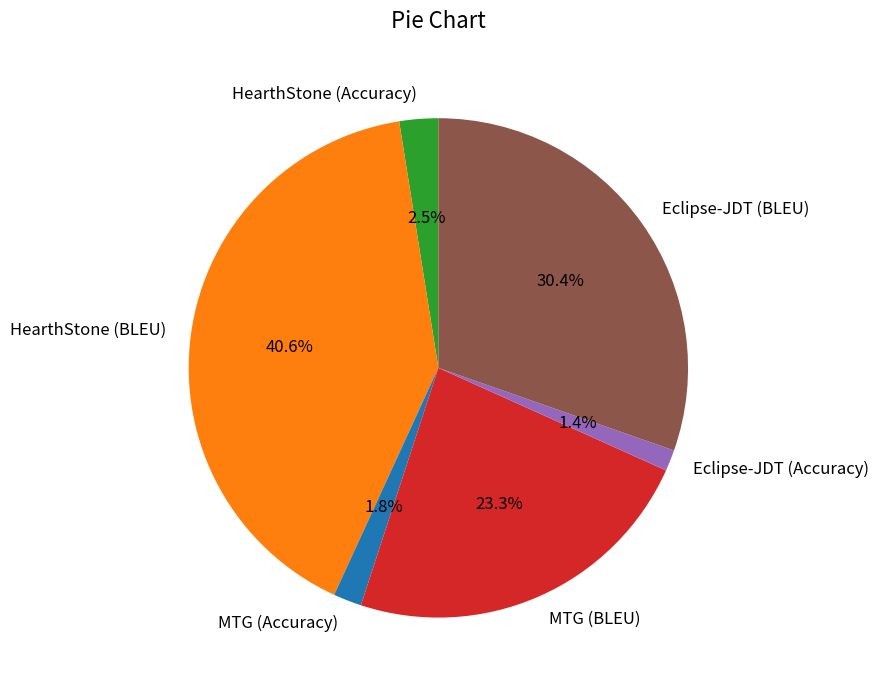

How many segments does this pie chart have?

6